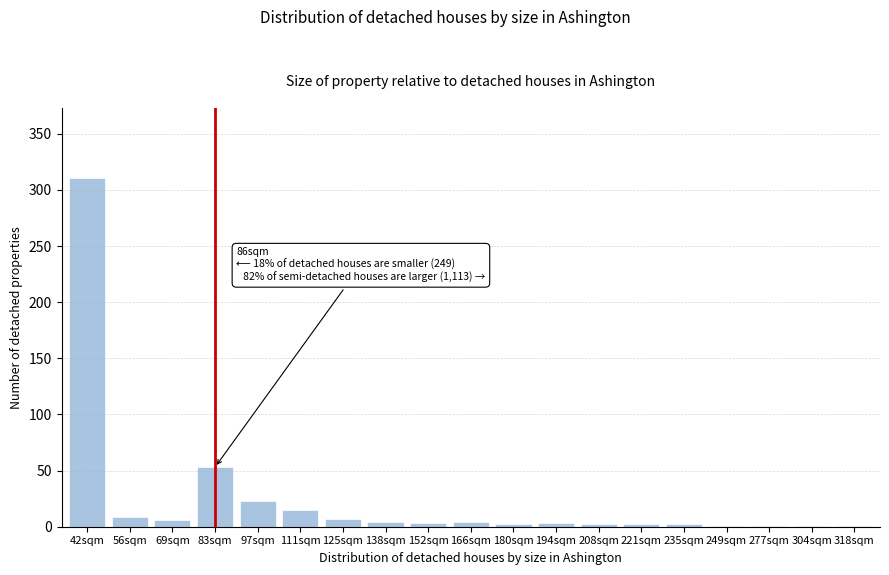

True or false: the data shows 6 at 69sqm.

True